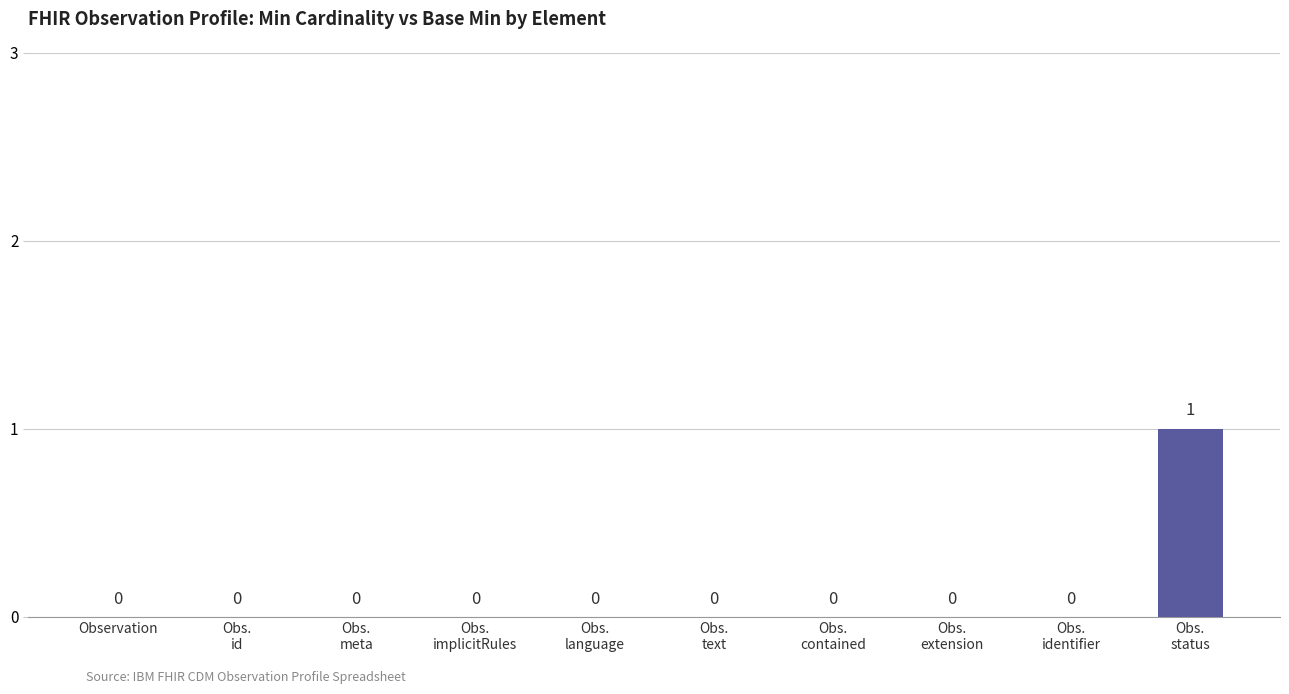

How many distinct data groups are displayed?

1